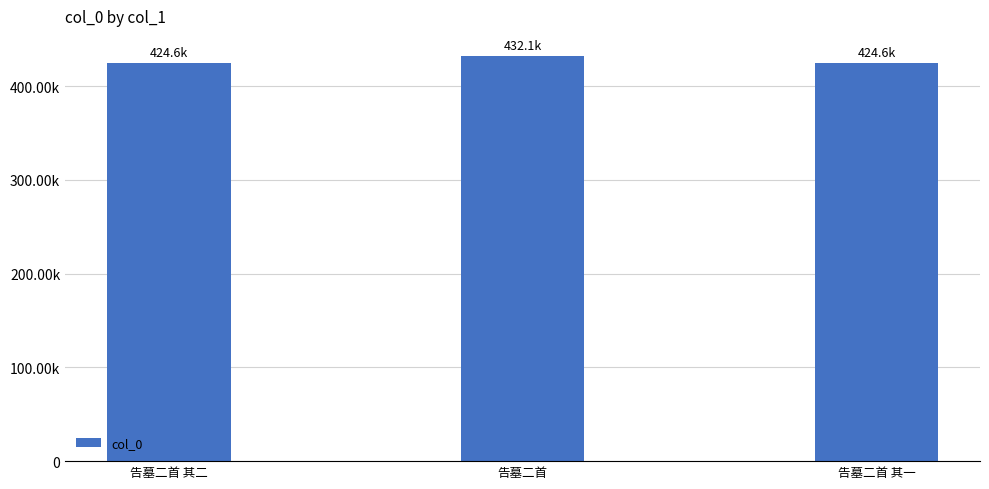

What is the sum of all values?

1281336